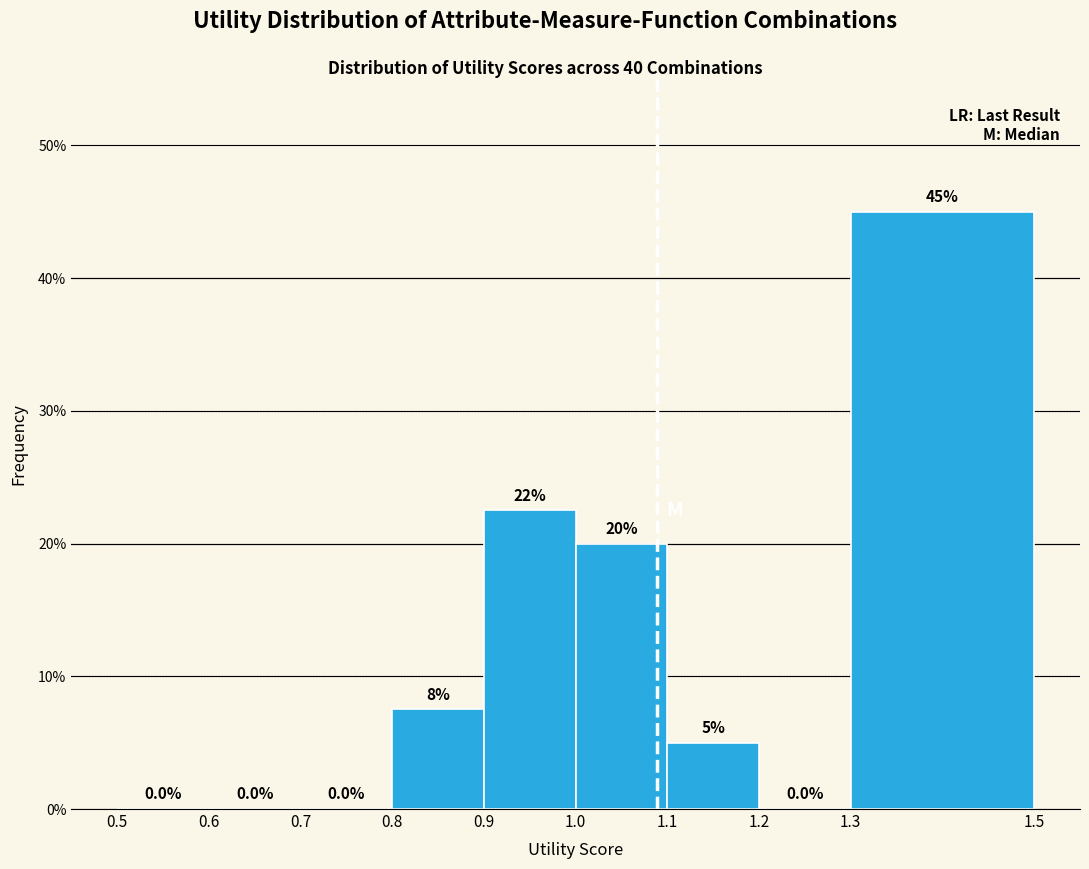

Which range on the x-axis has the tallest bar?

1.3 to 1.5